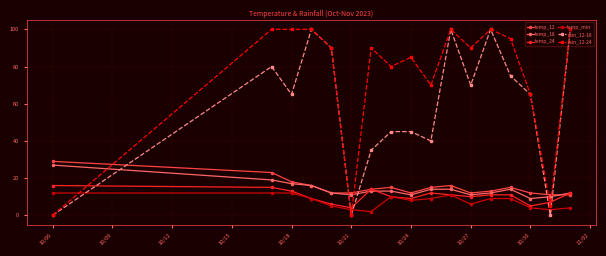

Which series has the largest total across all categories?

rain_12-24